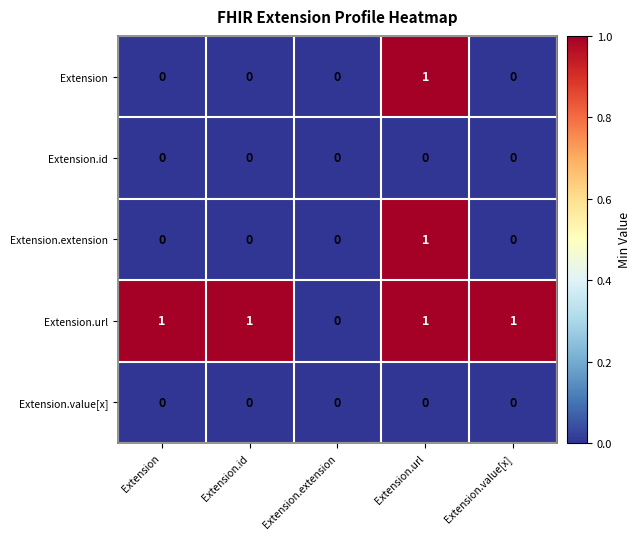

Is the value of Extension.value[x] at Extension.value[x] greater than the value of Extension.url at Extension.url?

No